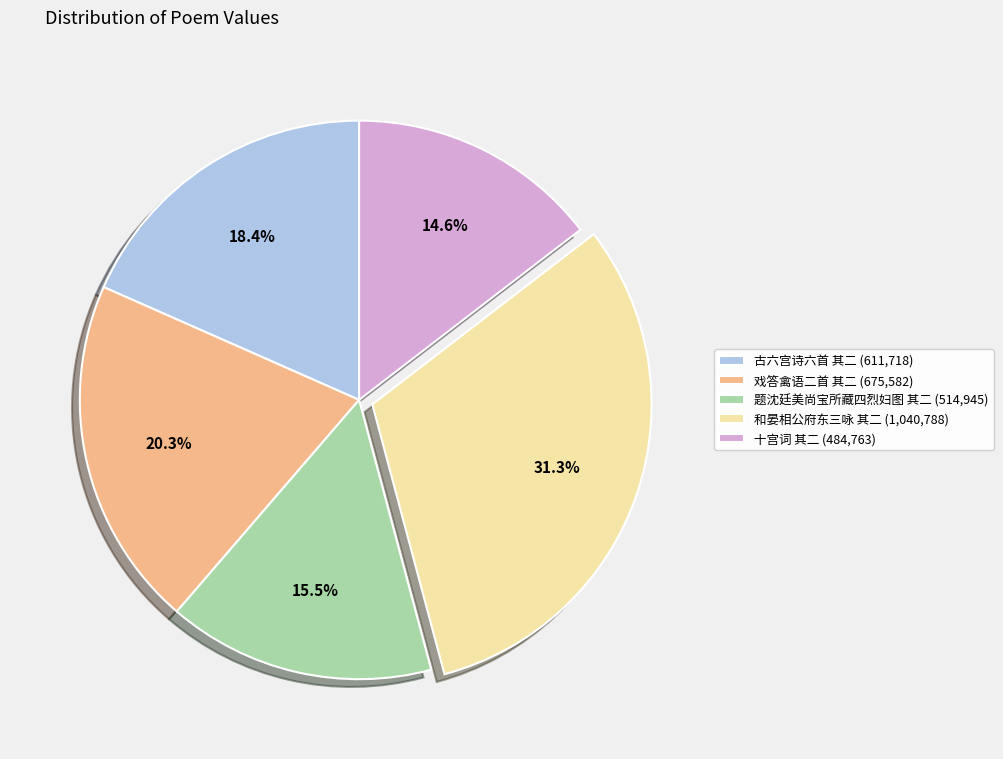

Rank the categories by value from lowest to highest.

十宫词 其二 (484,763), 题沈廷美尚宝所藏四烈妇图 其二 (514,945), 古六宫诗六首 其二 (611,718), 戏答禽语二首 其二 (675,582), 和晏相公府东三咏 其二 (1,040,788)